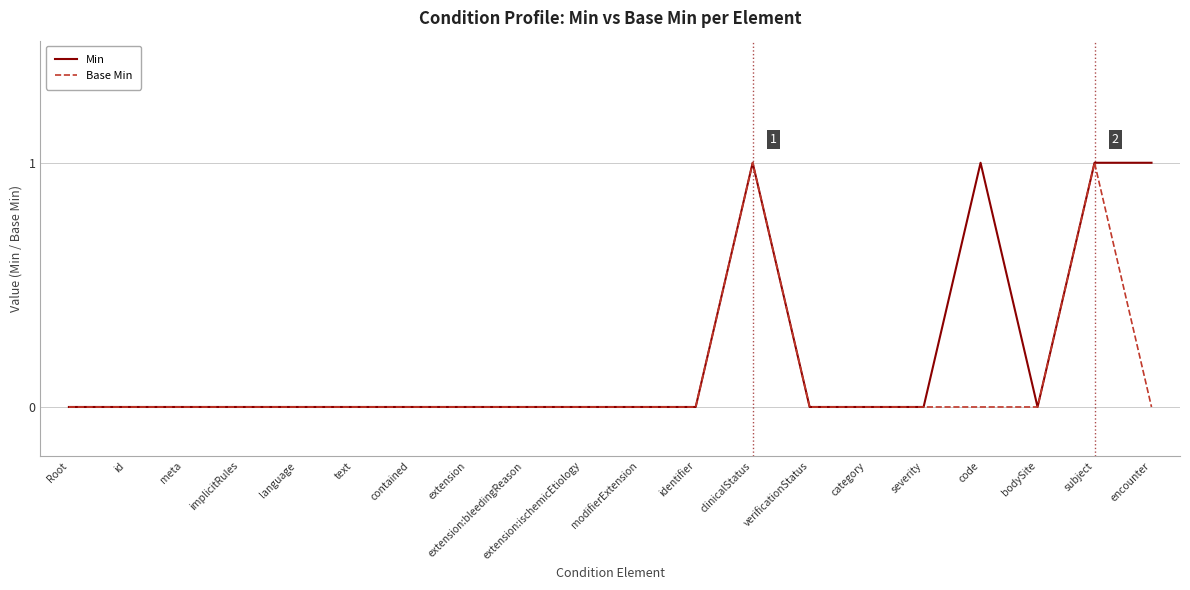

What position from the left is implicitRules?

4